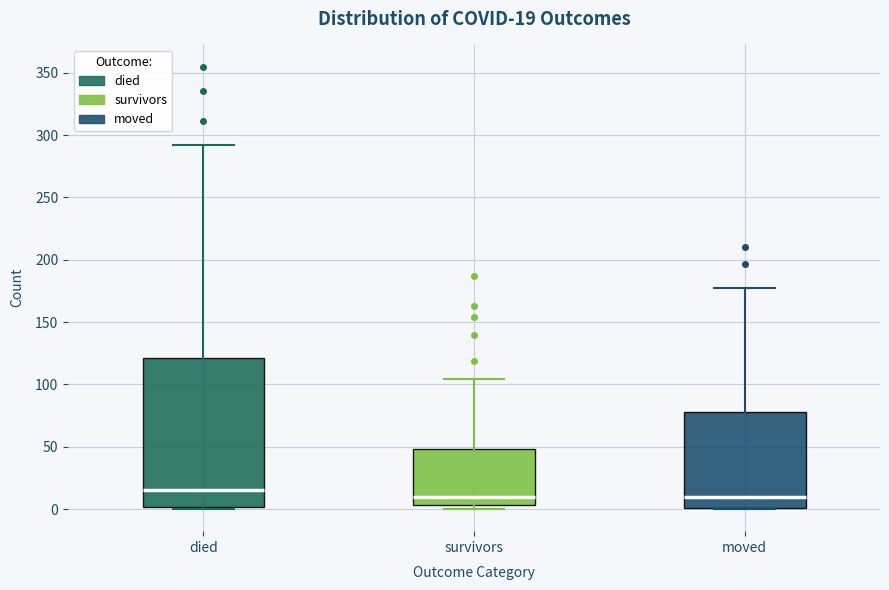

Which box's median line is the highest?

died